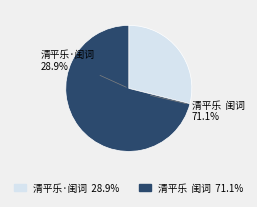

Is 清平乐·闺词 the majority of the pie?

No